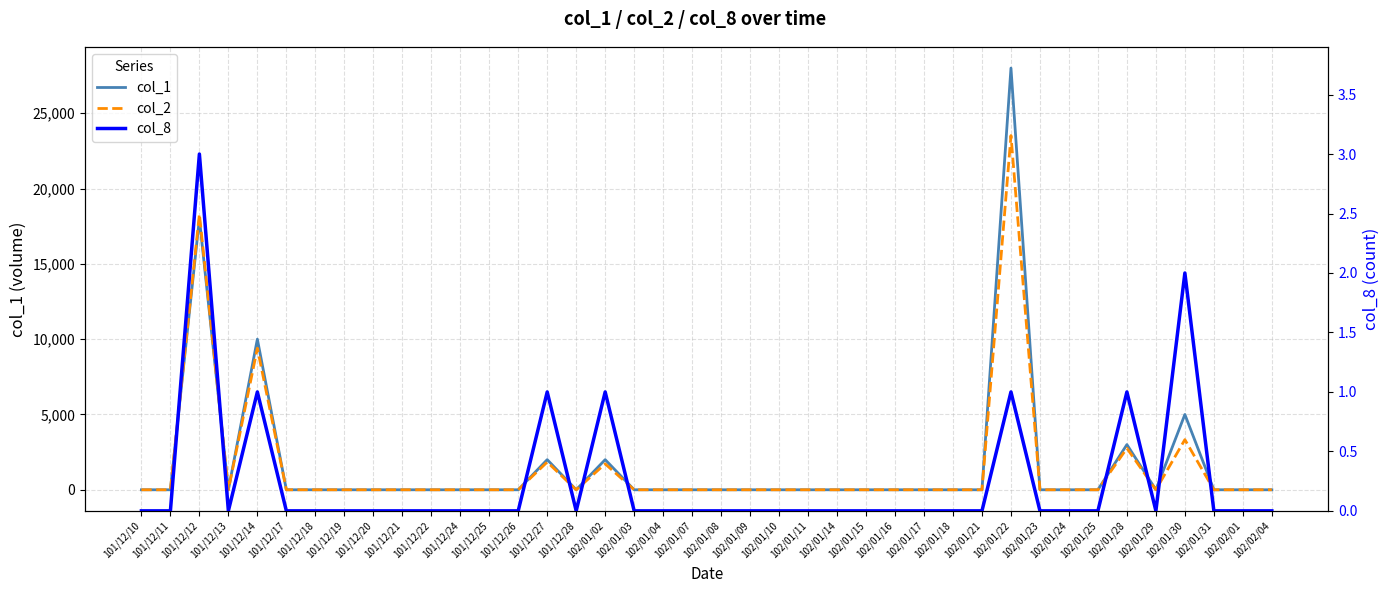

Rank the series by their maximum value, from lowest to highest.

col_8, col_2, col_1